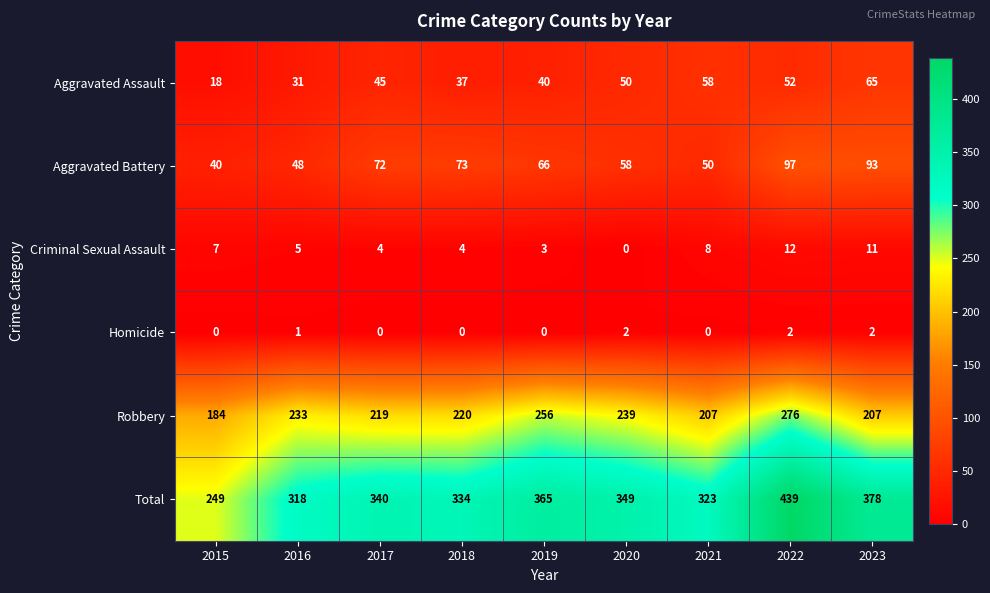

Where is Total nearest to the value 344?

2017